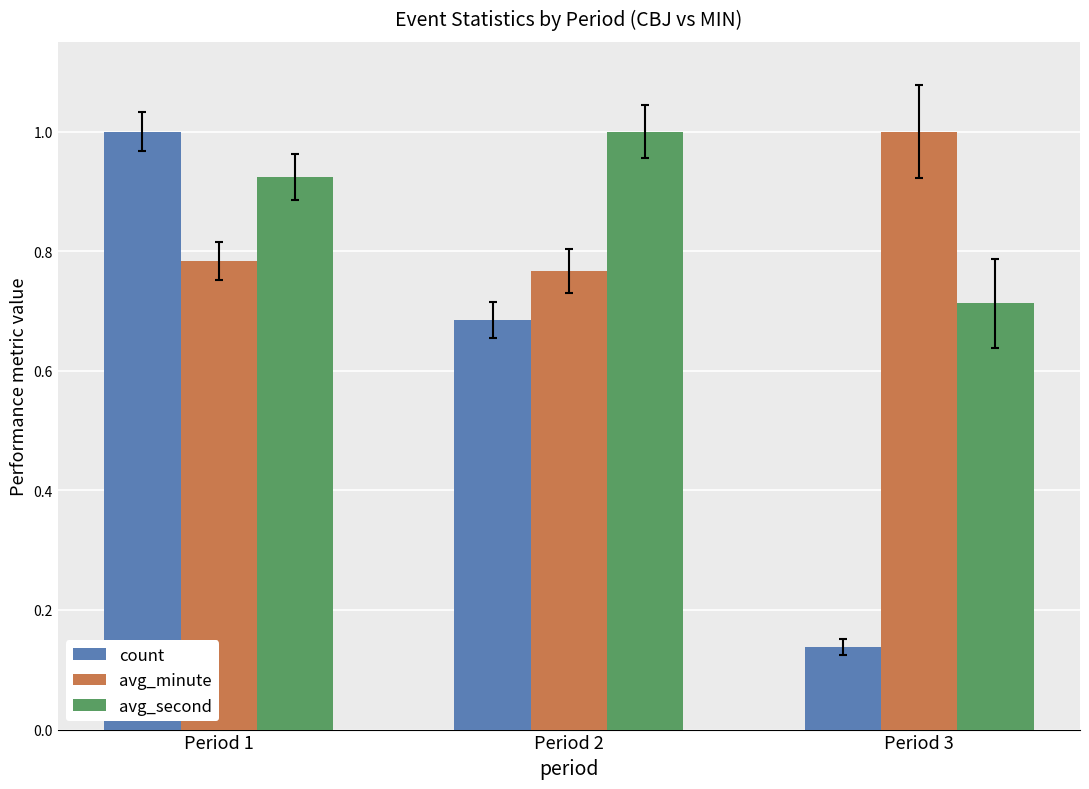

Which category has the lowest value in the count series?

Period 3